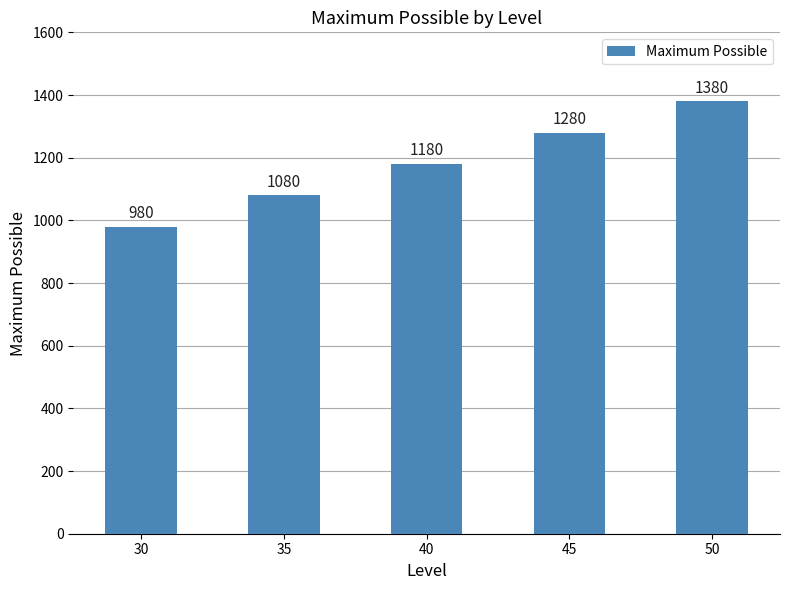

Count the values in the range 1080 to 1280.

3